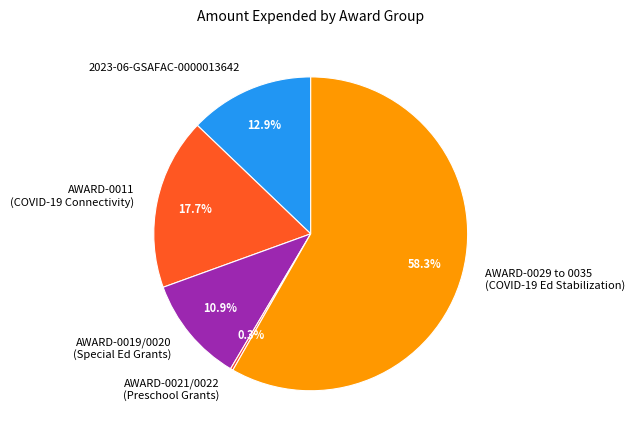

Is 2023-06-GSAFAC-0000013642 the majority of the pie?

No